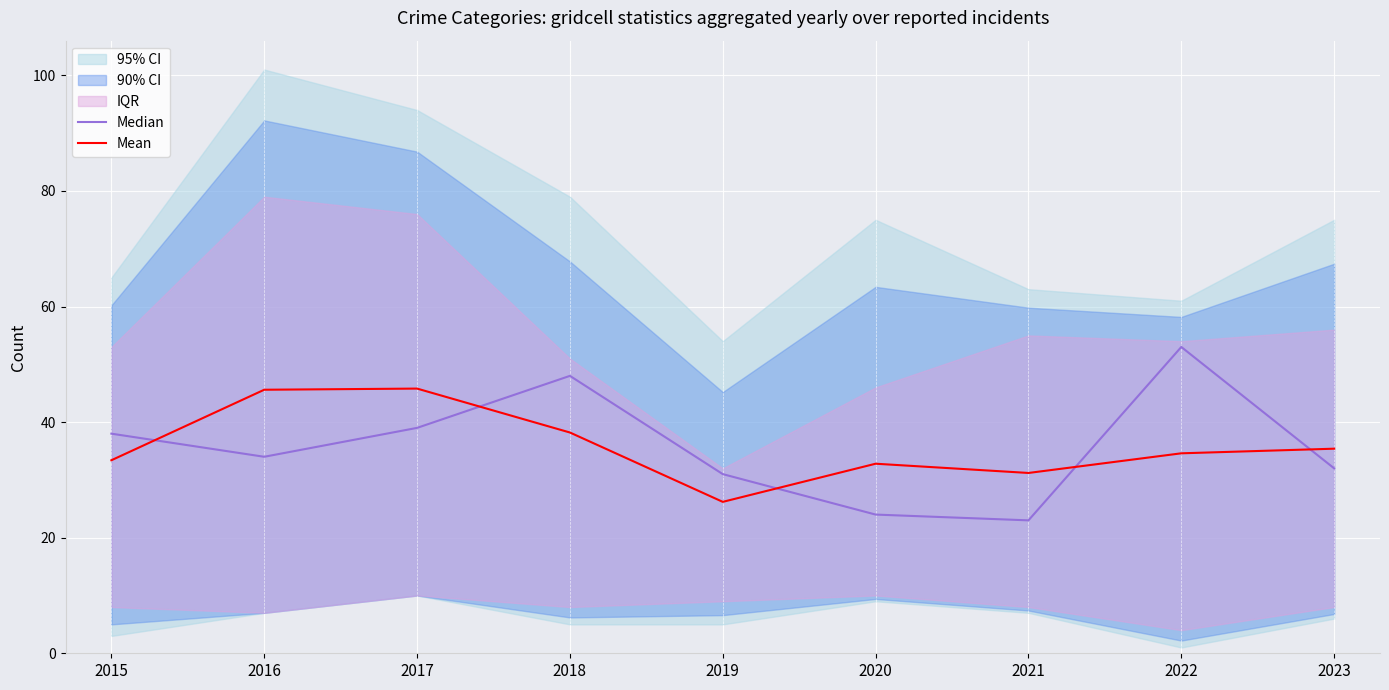

What is the minimum value for Mean?

26.2